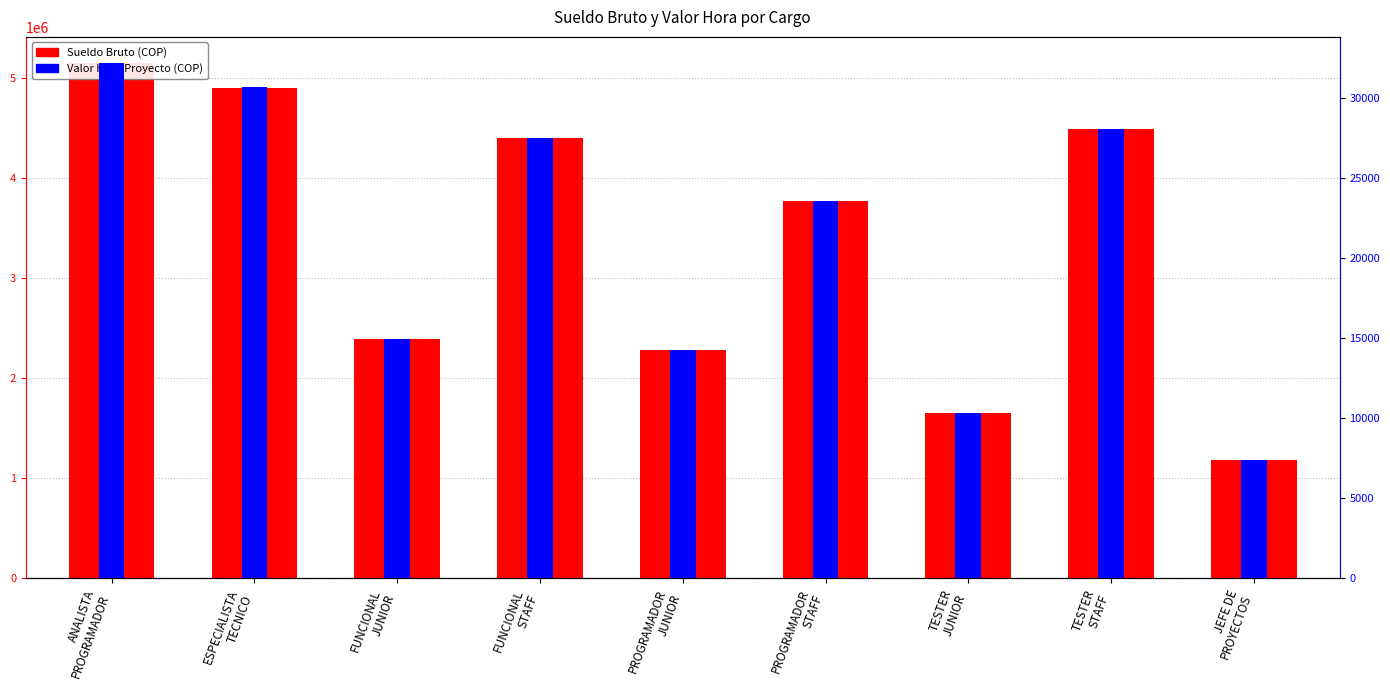

At which category does the chart reach its peak across all series?

ANALISTA
PROGRAMADOR